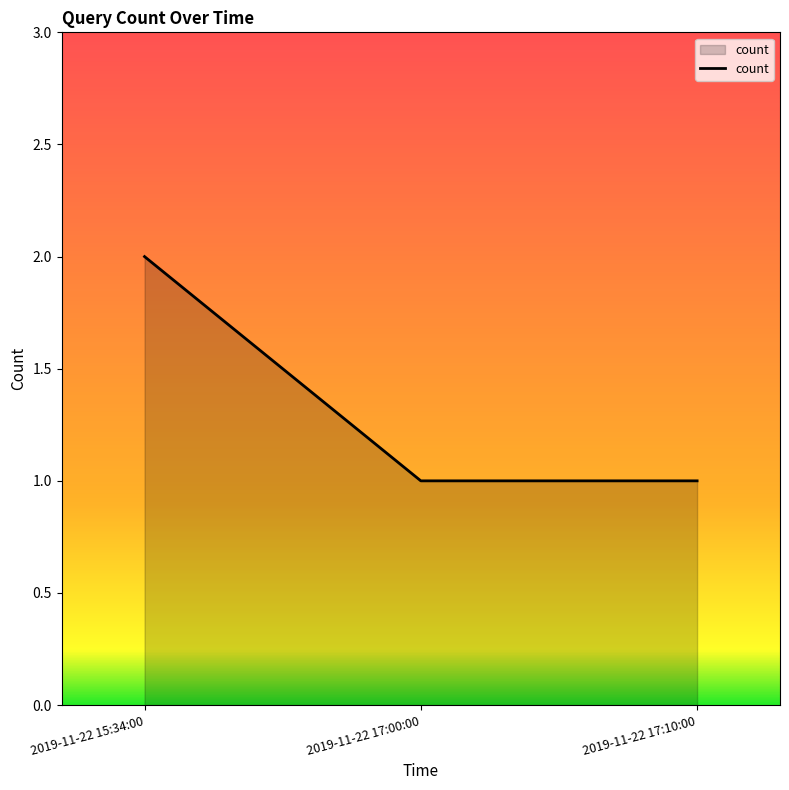

What is the sum of all values?

4